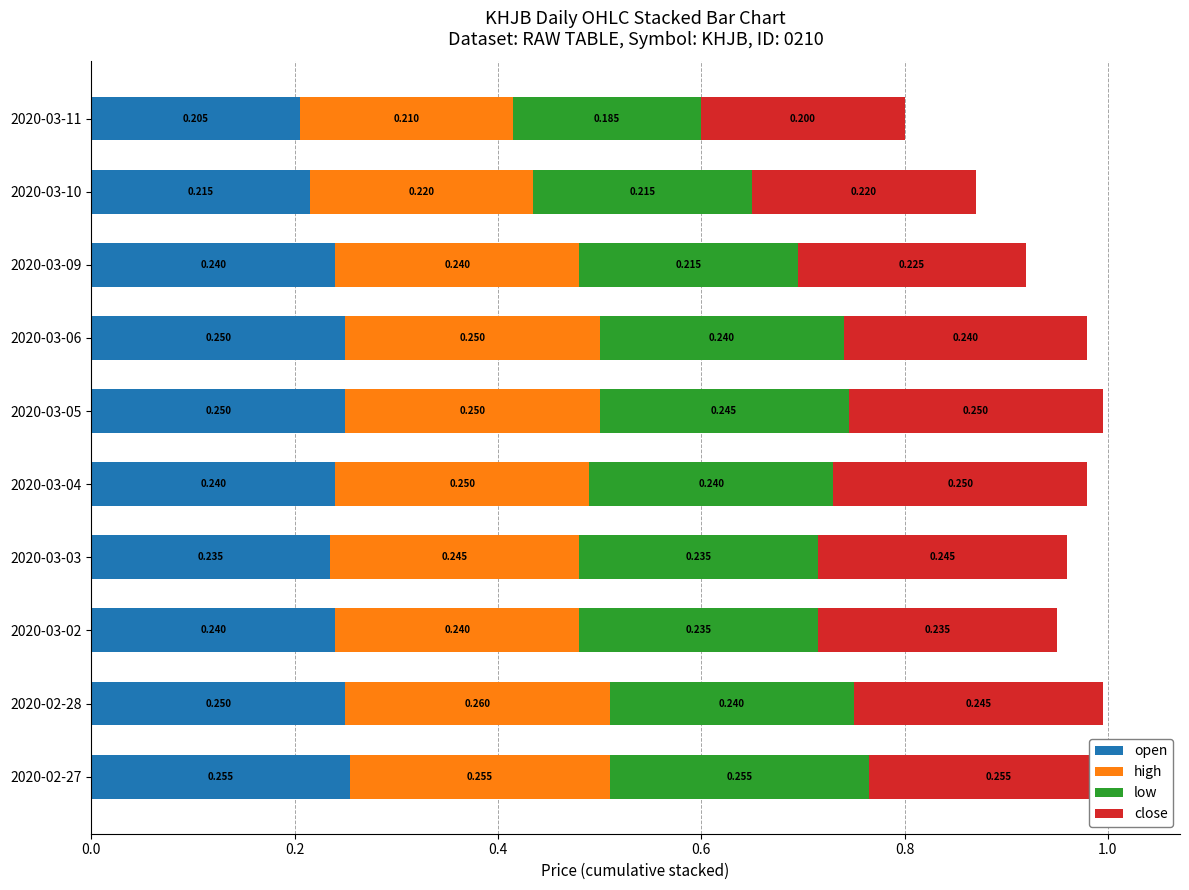

Is it true that high equals 0.2 at 2020-03-10?

True